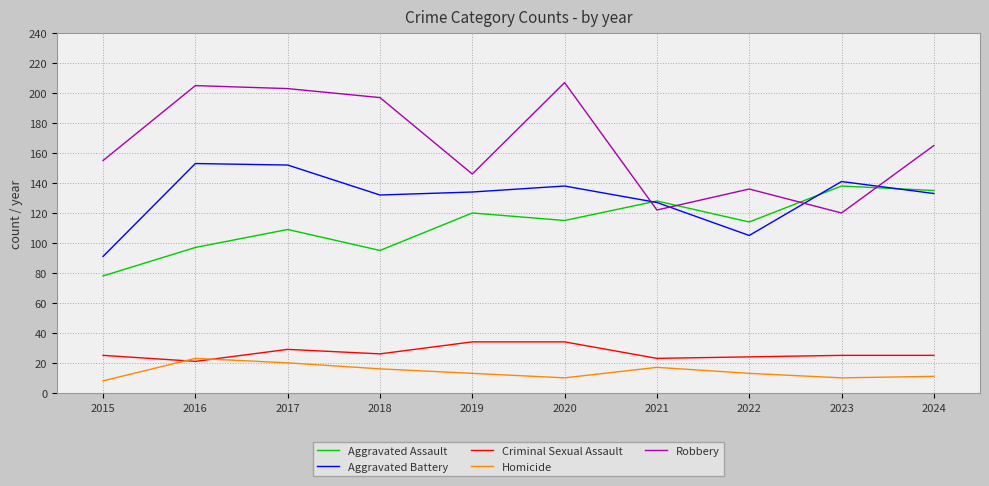

True or false: Homicide and Aggravated Battery cross at least once.

False